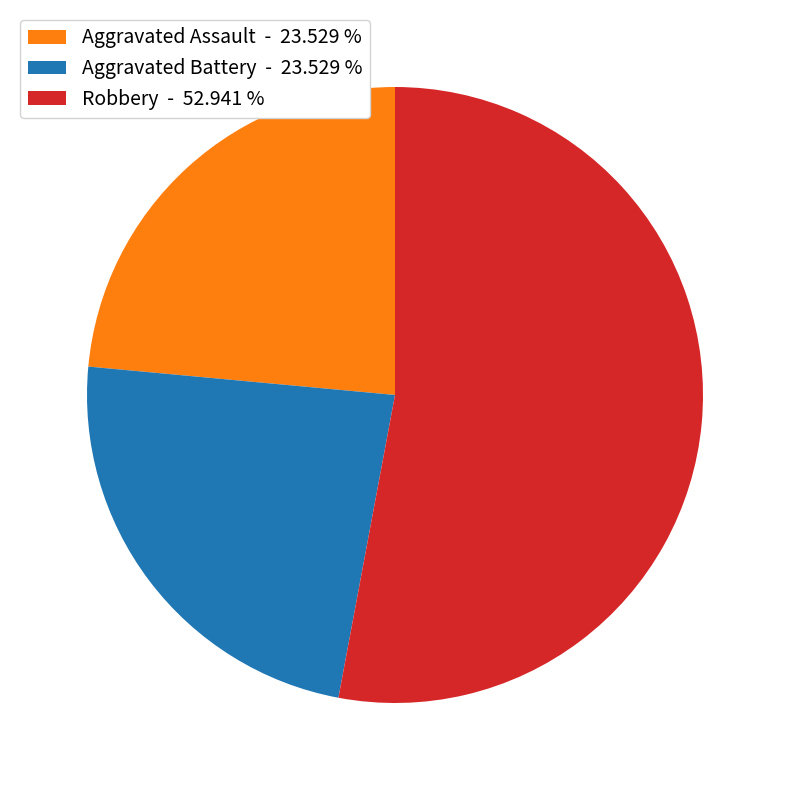

What is the ratio of the value at Aggravated Assault - 23.529 % to the value at Robbery - 52.941 %?

0.4